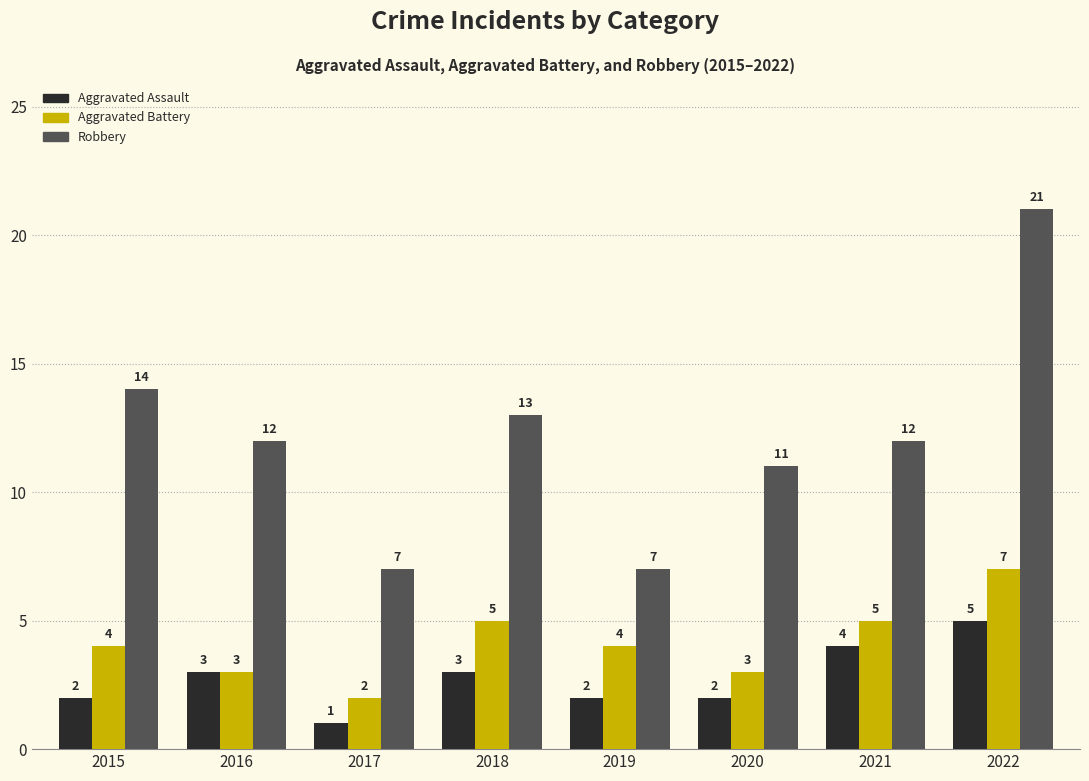

What is the difference between the maximum and second lowest values in the Aggravated Battery series?

4